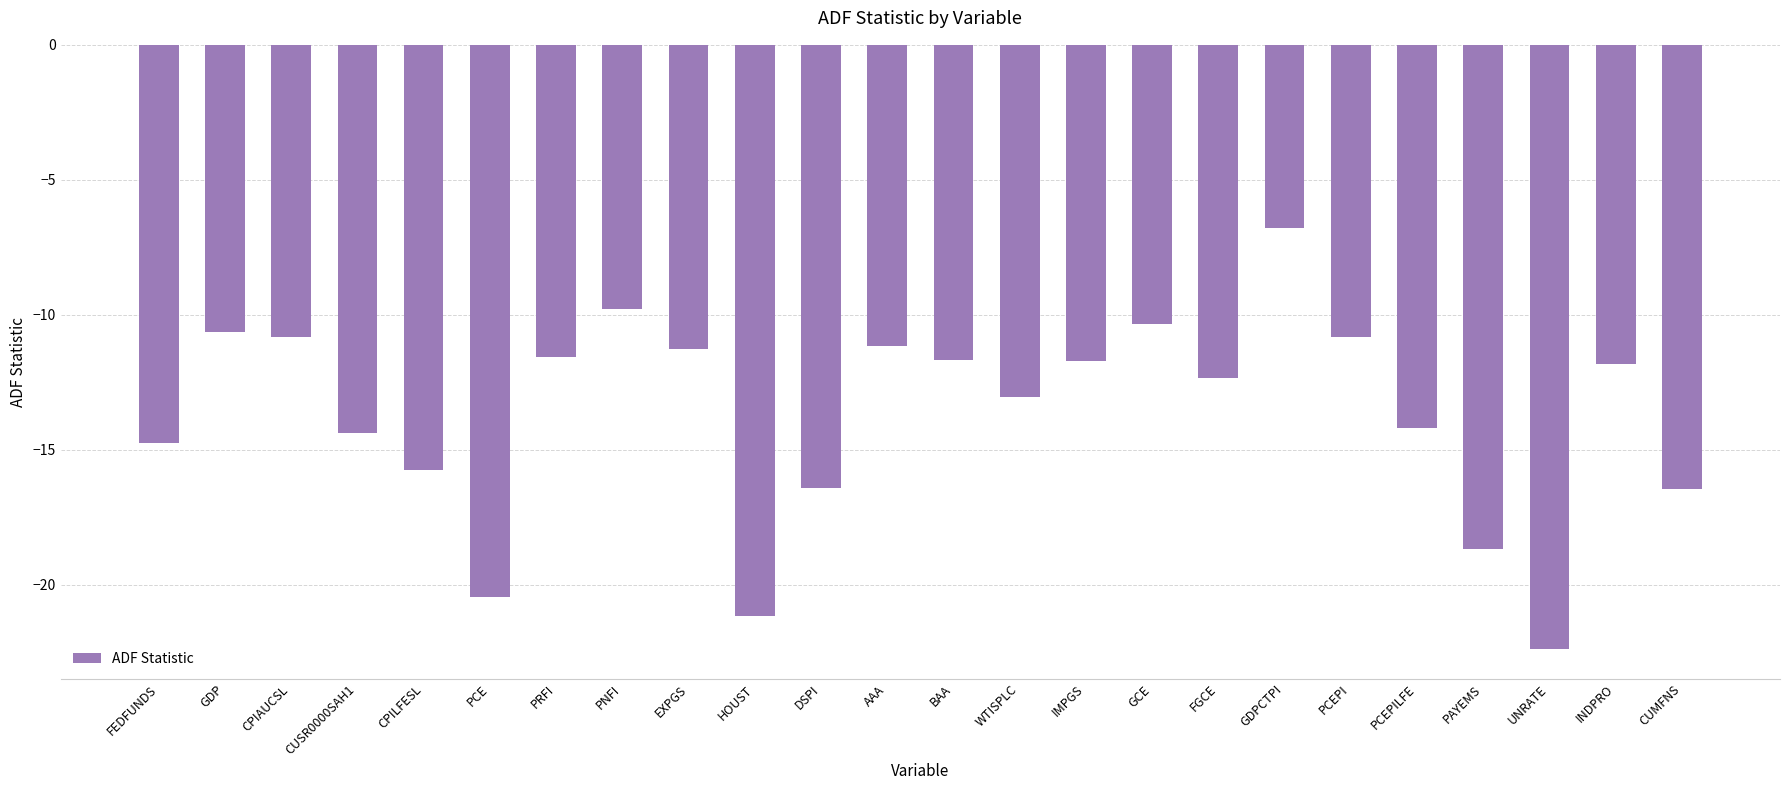

What is the smallest value displayed?

-22.4